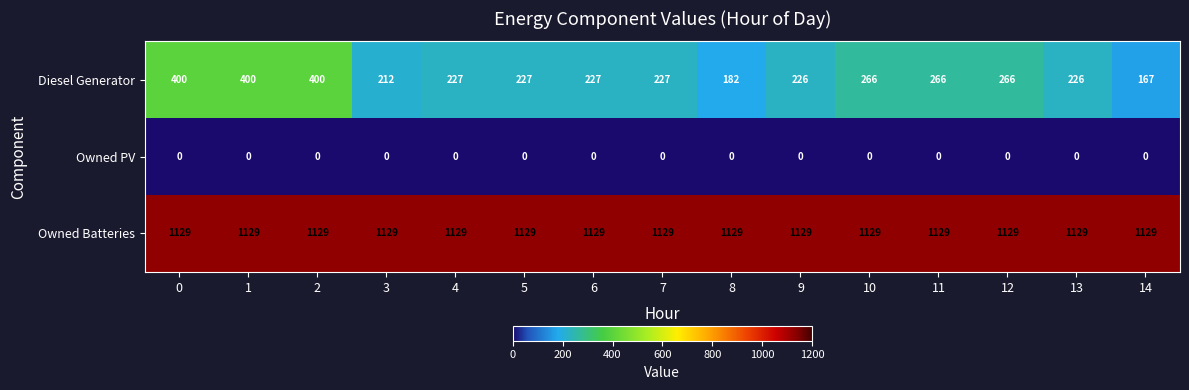

Is the value of Diesel Generator at 4 greater than the value of Owned PV at 5?

Yes